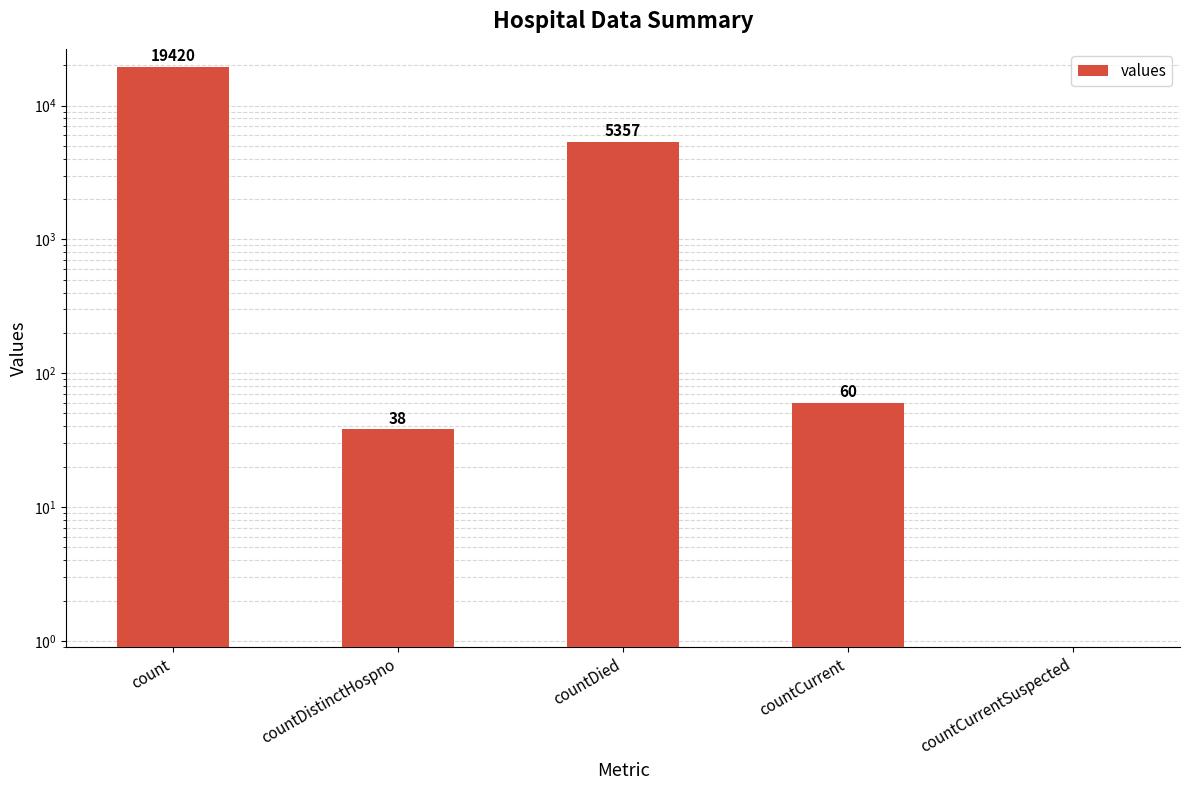

How many bars are there in total?

5